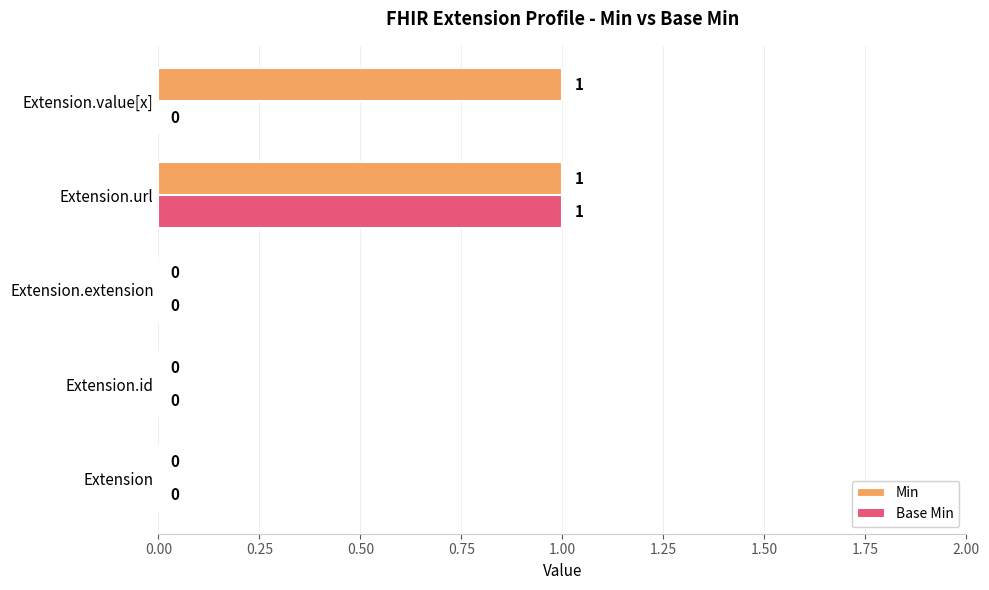

Which category has the highest value in the Base Min series?

Extension.url